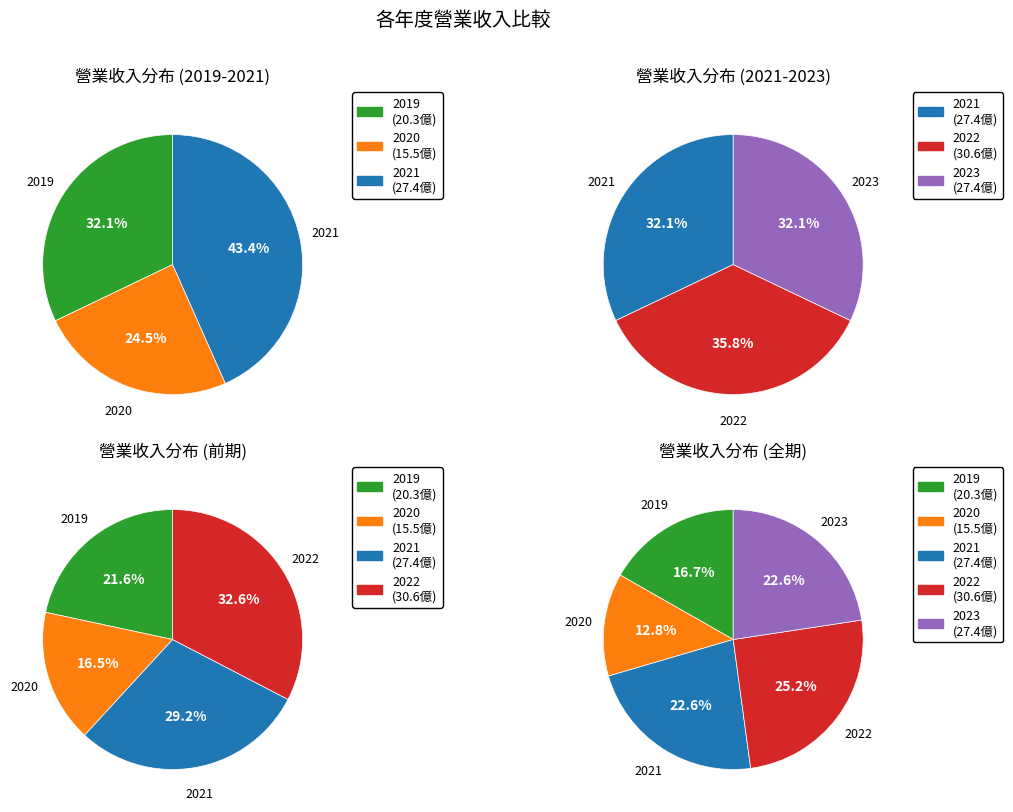

Which has a higher value, 2022 or 2019?

2022